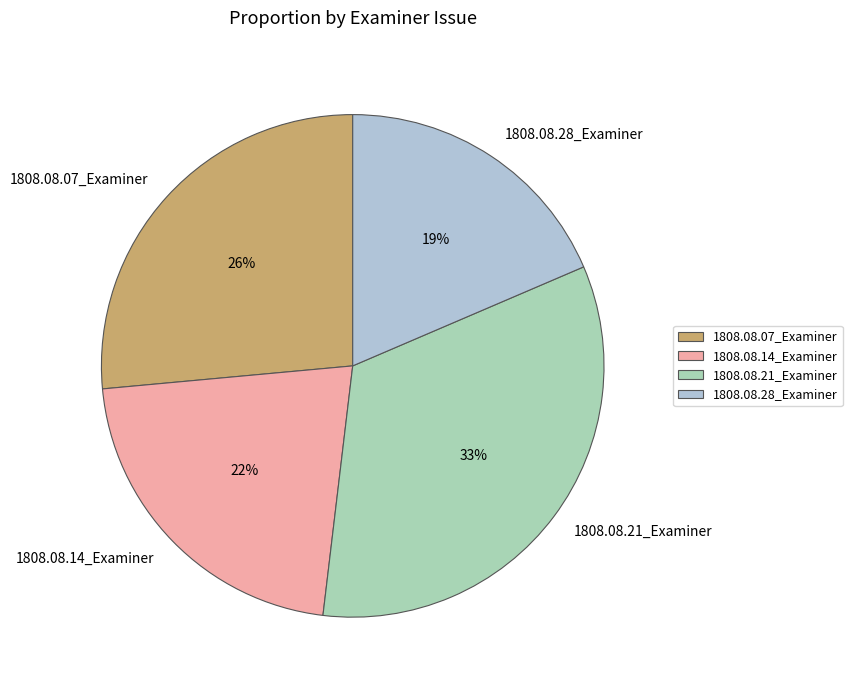

Between 1808.08.21_Examiner and 1808.08.28_Examiner, which is larger?

1808.08.21_Examiner